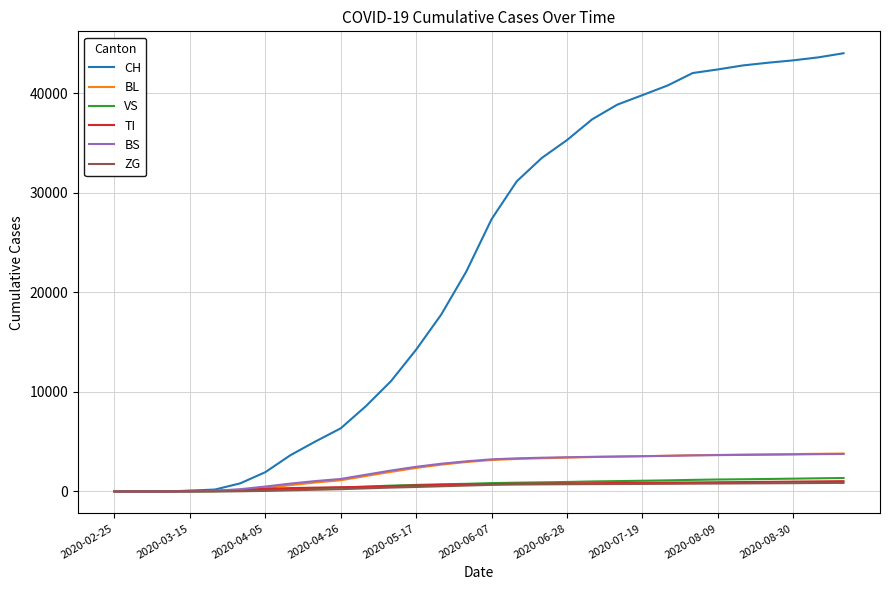

Does the chart have visible grid lines?

Yes